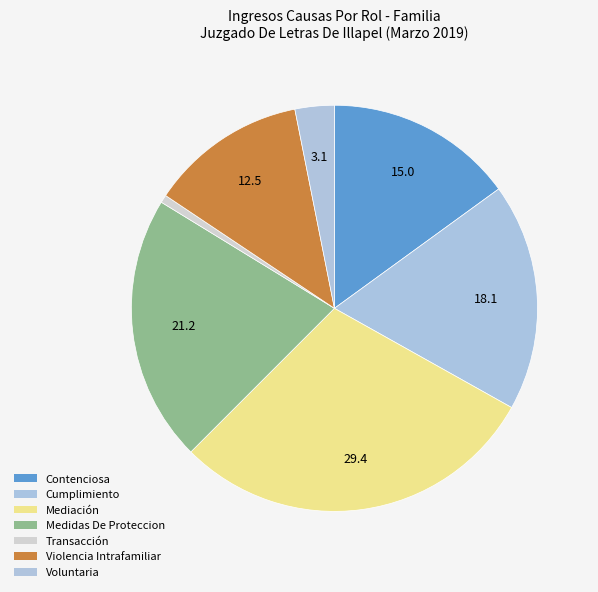

What percentage is the Contenciosa slice, to the nearest percent?

15%